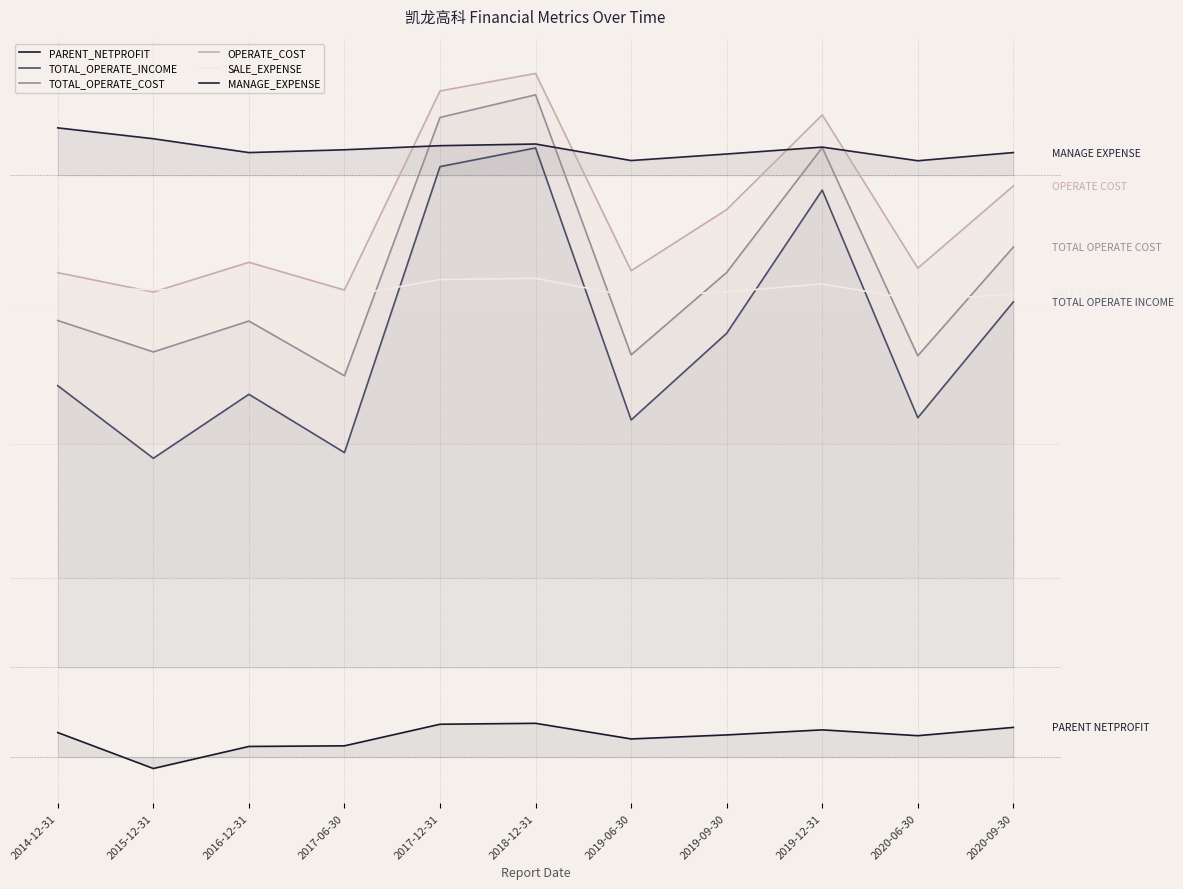

True or false: PARENT_NETPROFIT and SALE_EXPENSE cross at least once.

False